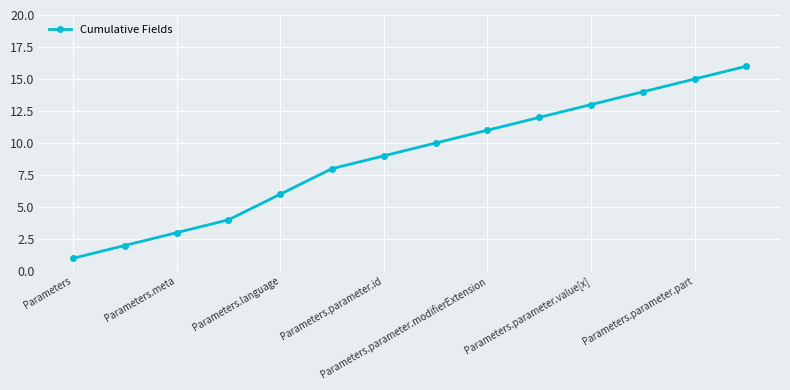

What is the difference between the maximum and minimum values?

15